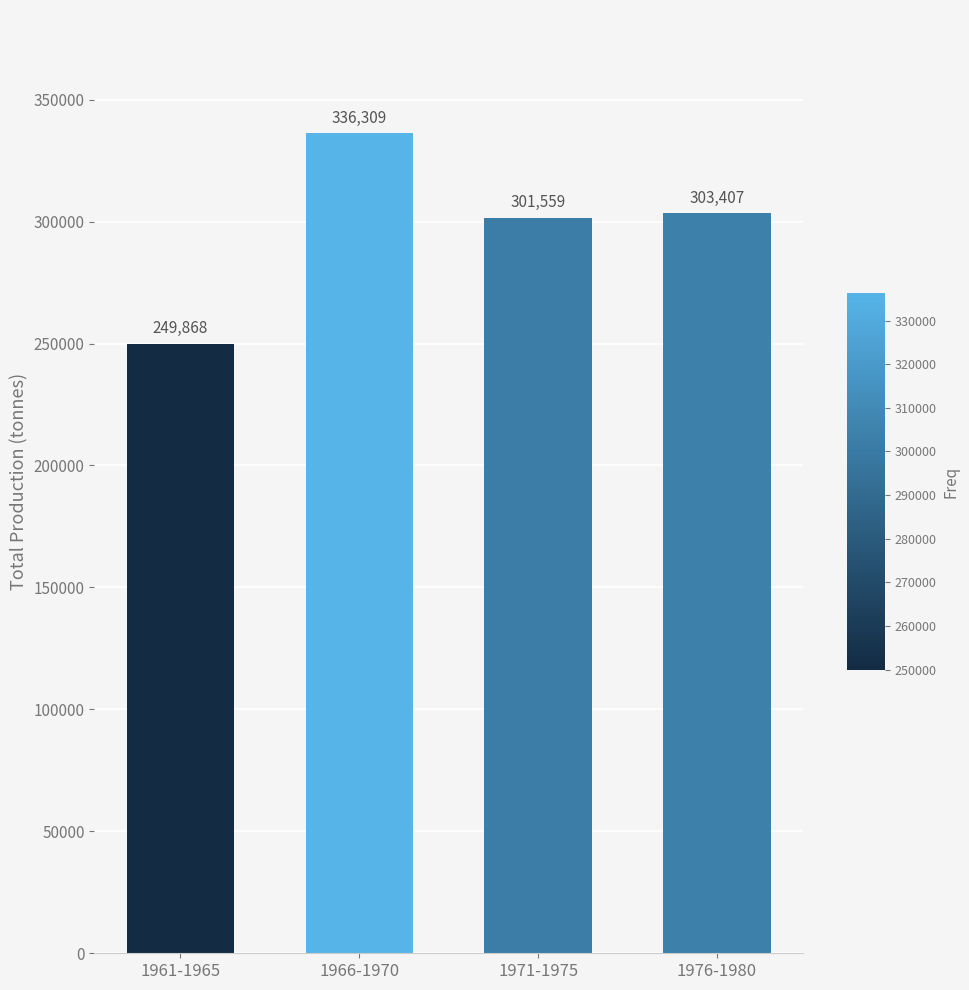

Are the bars grouped side by side (vs. stacked)?

No